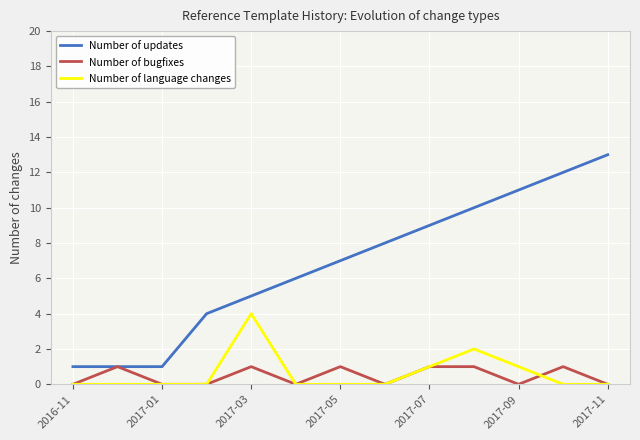

Does the chart display data point markers on the line(s)?

No